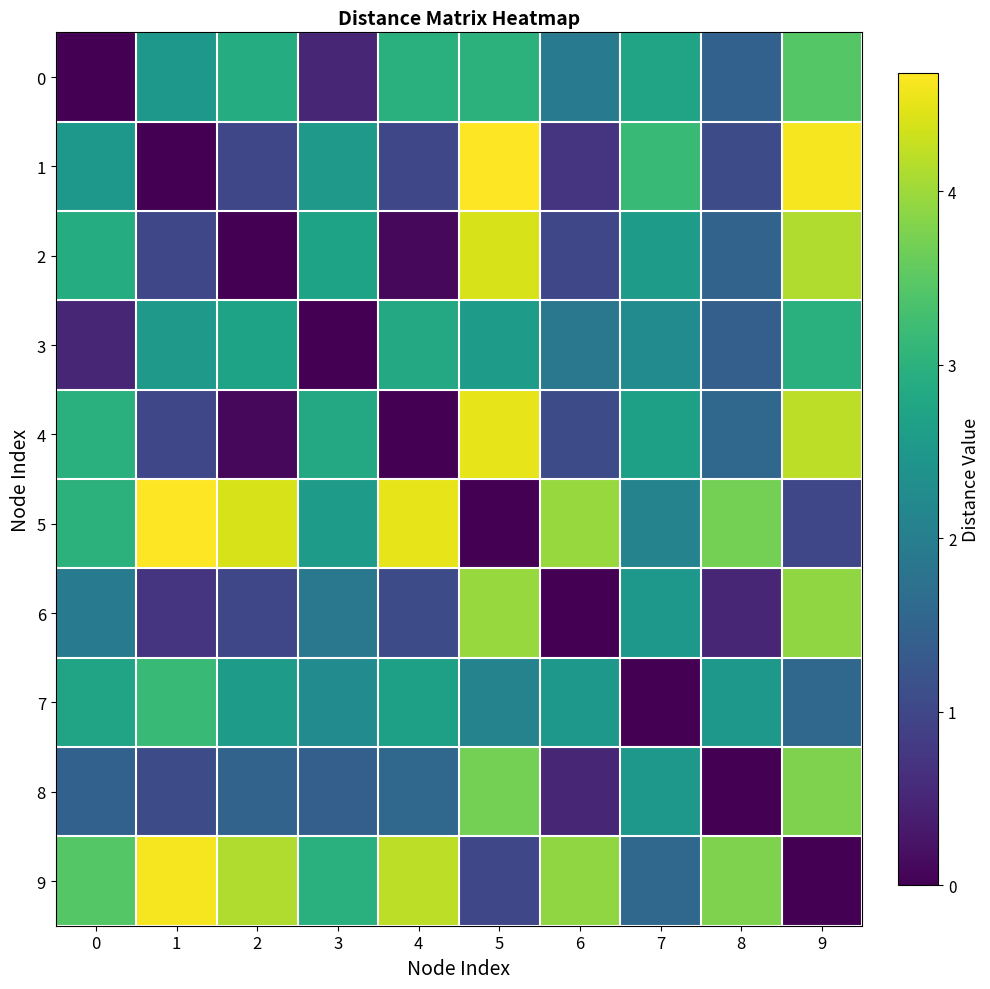

Which series has the widest spread of values?

1